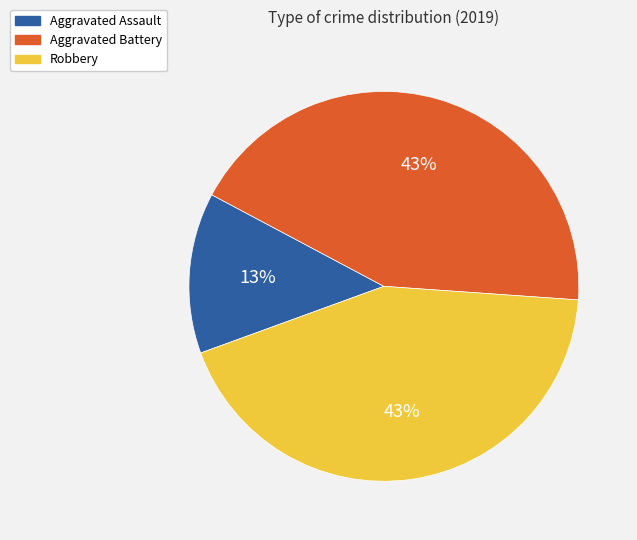

How many slices are in this pie chart?

3